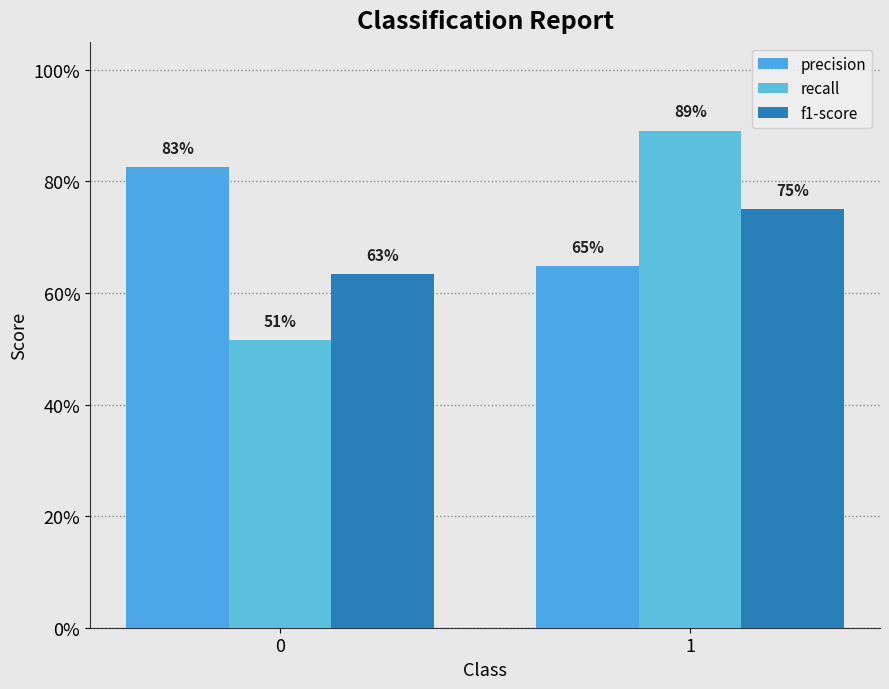

Which series has the largest total across all categories?

precision